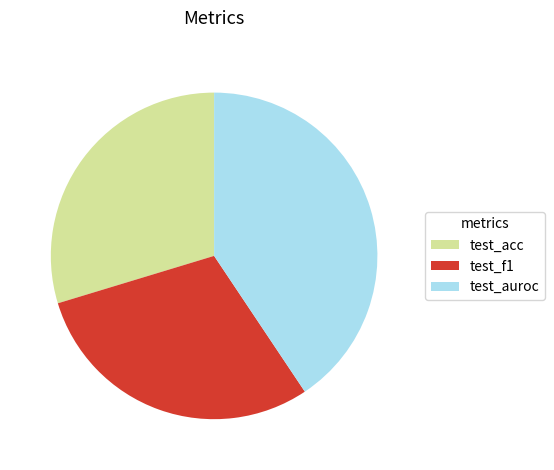

Between test_acc and test_auroc, which is larger?

test_auroc